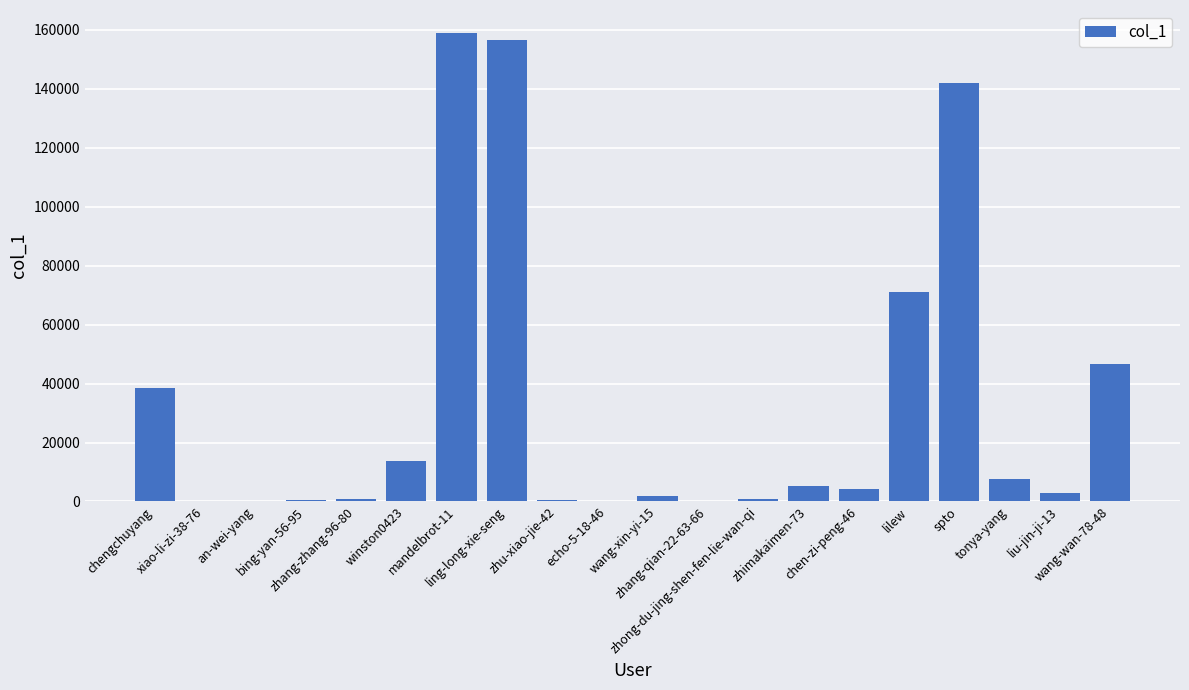

What is the sum of all values?

651968